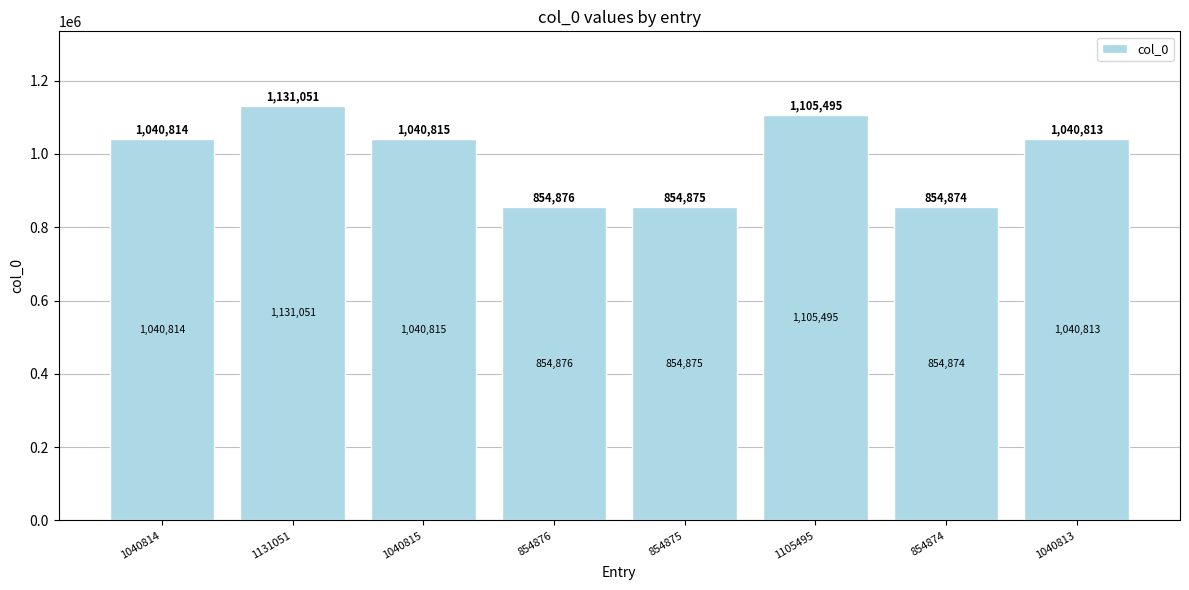

Rank the categories by value from lowest to highest.

854874, 854875, 854876, 1040813, 1040814, 1040815, 1105495, 1131051